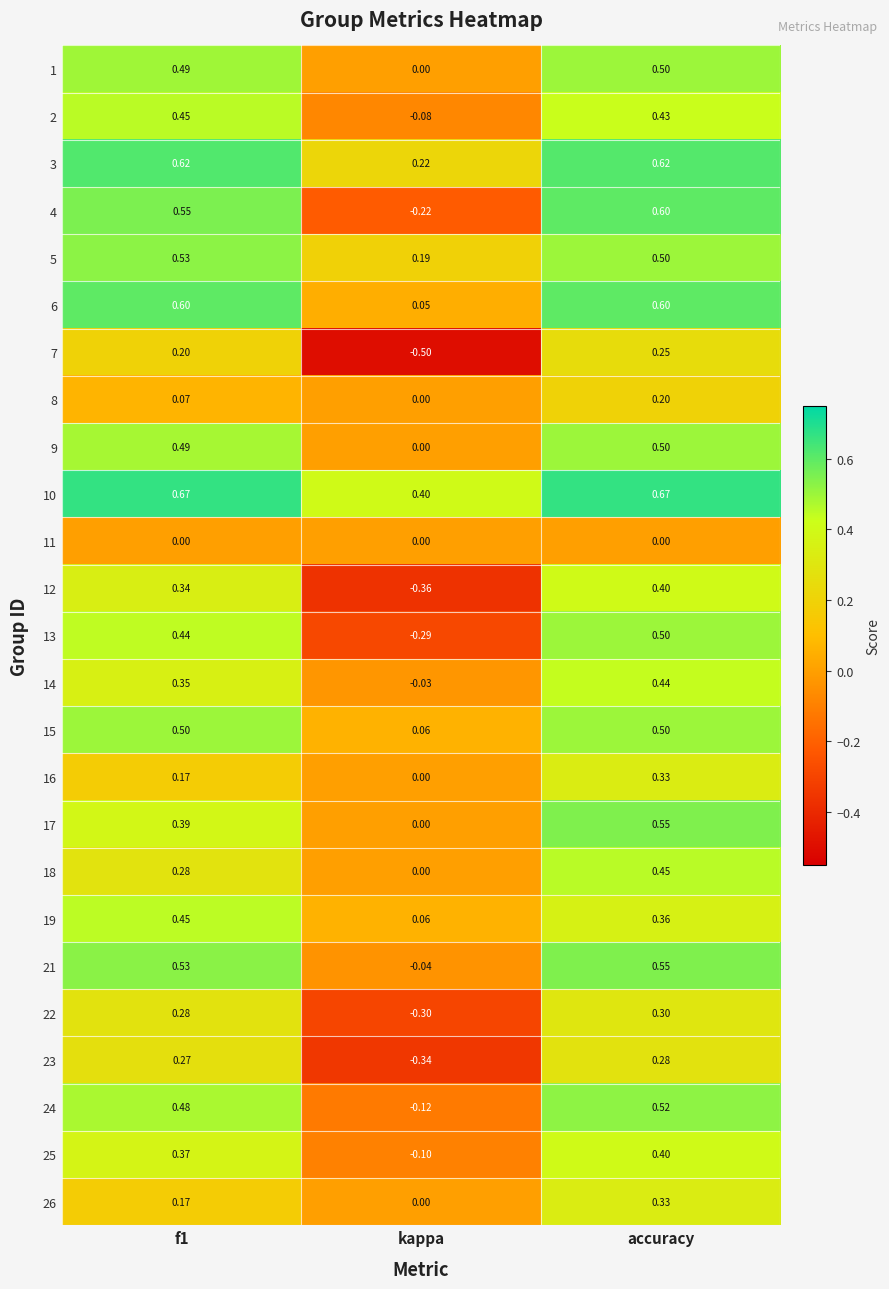

At which category is the sum across all series the highest?

accuracy